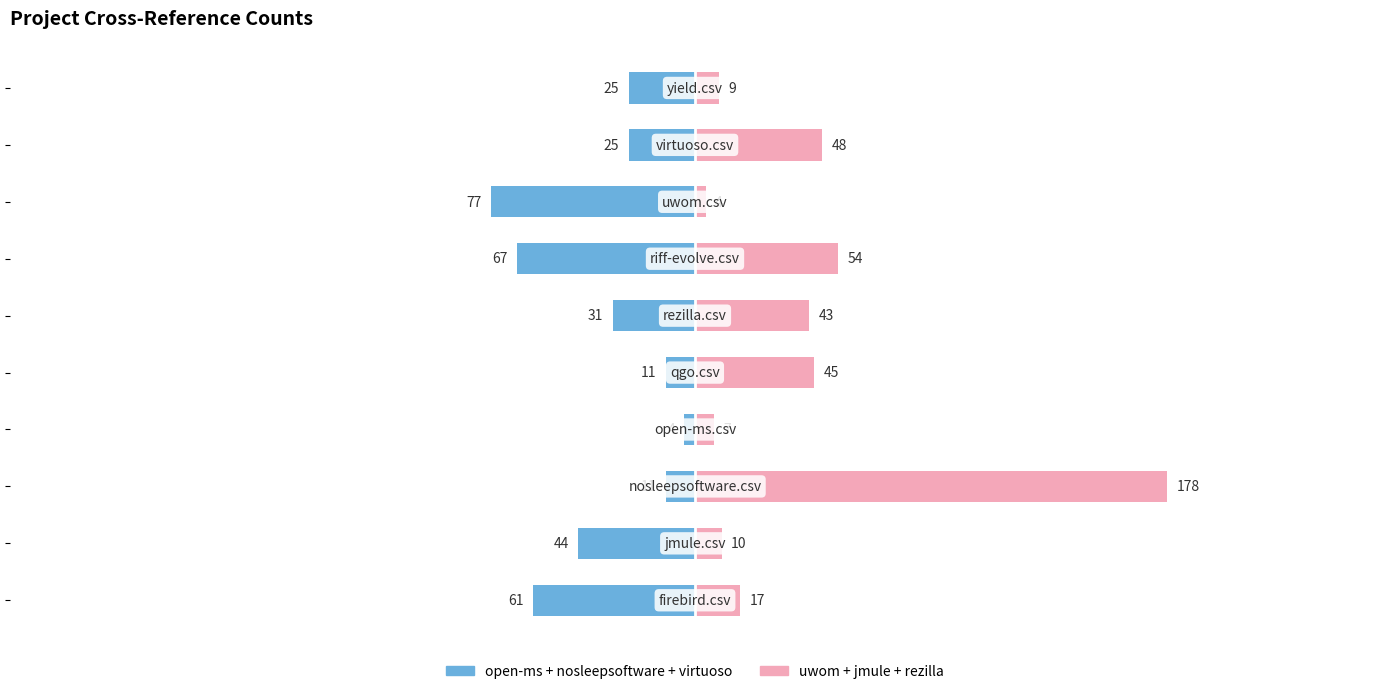

How many bars are there in total?

20